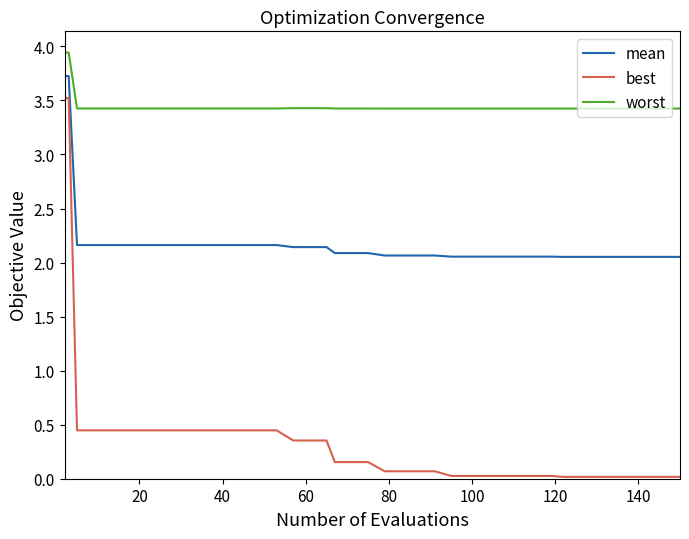

Count the worst values in the range 3 to 4.

40